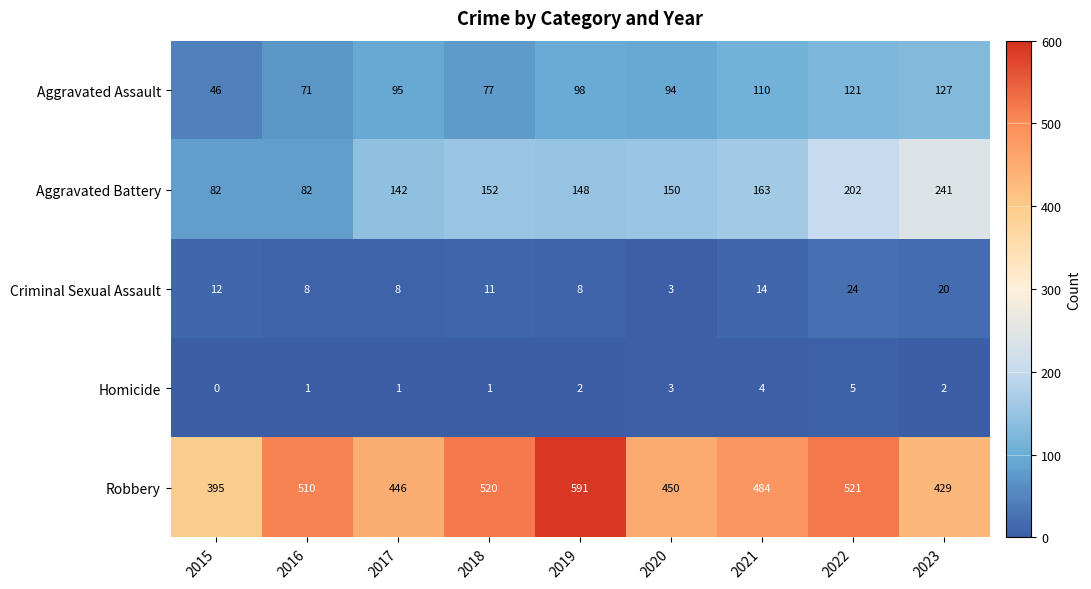

Read the Aggravated Battery value at 2021.

163